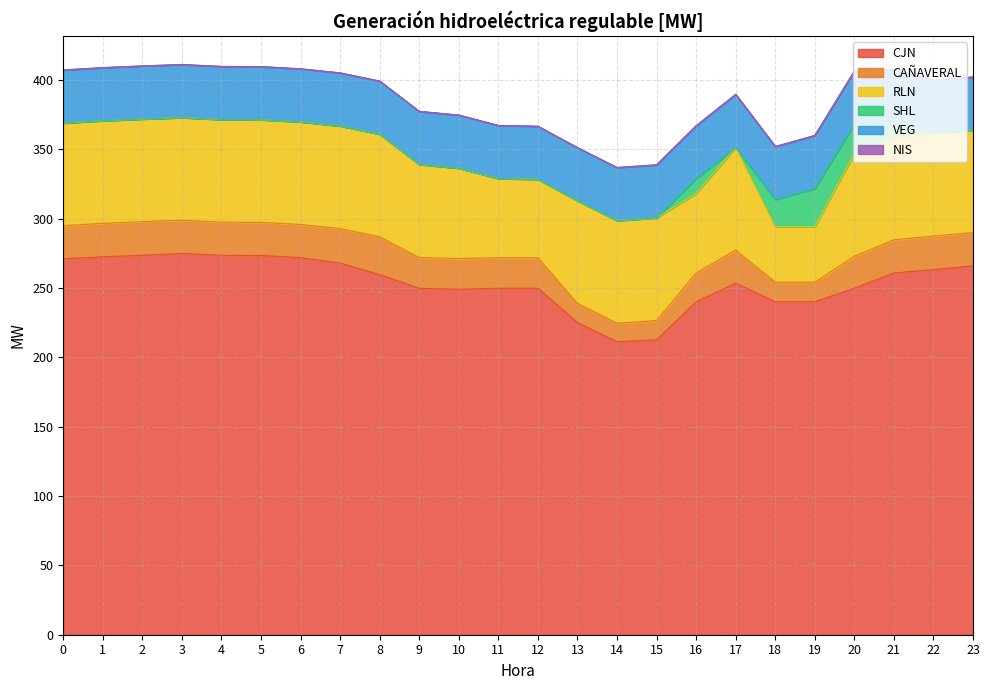

Reading left to right, extract all data points from this chart.

CJN: 0=271.0	1=272.4	2=273.5	3=274.9	4=273.5	5=273.3	6=271.8	7=267.9	8=259.5	9=249.7	10=249.0	11=249.7	12=249.7	13=224.9	14=211.2	15=212.6	16=240.0	17=253.4	18=240.0	19=240.0	20=249.7	21=260.8	22=263.1	23=265.9
CAÑAVERAL: 0=23.9	1=24.1	2=24.3	3=23.9	4=23.9	5=23.9	6=23.9	7=24.8	8=27.3	9=22.1	10=22.1	11=22.0	12=22.0	13=13.9	14=13.3	15=13.9	16=20.8	17=23.9	18=14.1	19=14.1	20=23.1	21=23.9	22=24.3	23=23.9
RLN: 0=74.0	1=74.0	2=74.0	3=74.0	4=74.0	5=74.0	6=74.0	7=74.0	8=74.0	9=67.1	10=65.1	11=57.1	12=56.5	13=74.0	14=74.0	15=74.0	16=57.3	17=74.0	18=40.0	19=40.0	20=74.0	21=74.0	22=74.0	23=74.0
SHL: 0=0.0	1=0.0	2=0.0	3=0.0	4=0.0	5=0.0	6=0.0	7=0.0	8=0.0	9=0.0	10=0.0	11=0.0	12=0.0	13=0.0	14=0.0	15=0.0	16=10.6	17=0.0	18=19.5	19=27.5	20=21.2	21=10.6	22=0.0	23=0.0
VEG: 0=38.3	1=38.3	2=38.3	3=38.3	4=38.3	5=38.3	6=38.3	7=38.3	8=38.3	9=38.3	10=38.3	11=38.3	12=38.3	13=38.3	14=38.3	15=38.3	16=38.3	17=38.3	18=38.3	19=38.3	20=38.3	21=38.3	22=38.3	23=38.3
NIS: 0=0.0	1=0.0	2=0.0	3=0.0	4=0.0	5=0.0	6=0.0	7=0.0	8=0.0	9=0.0	10=0.0	11=0.0	12=0.0	13=0.0	14=0.0	15=0.0	16=0.0	17=0.0	18=0.0	19=0.0	20=0.0	21=0.0	22=0.0	23=0.0